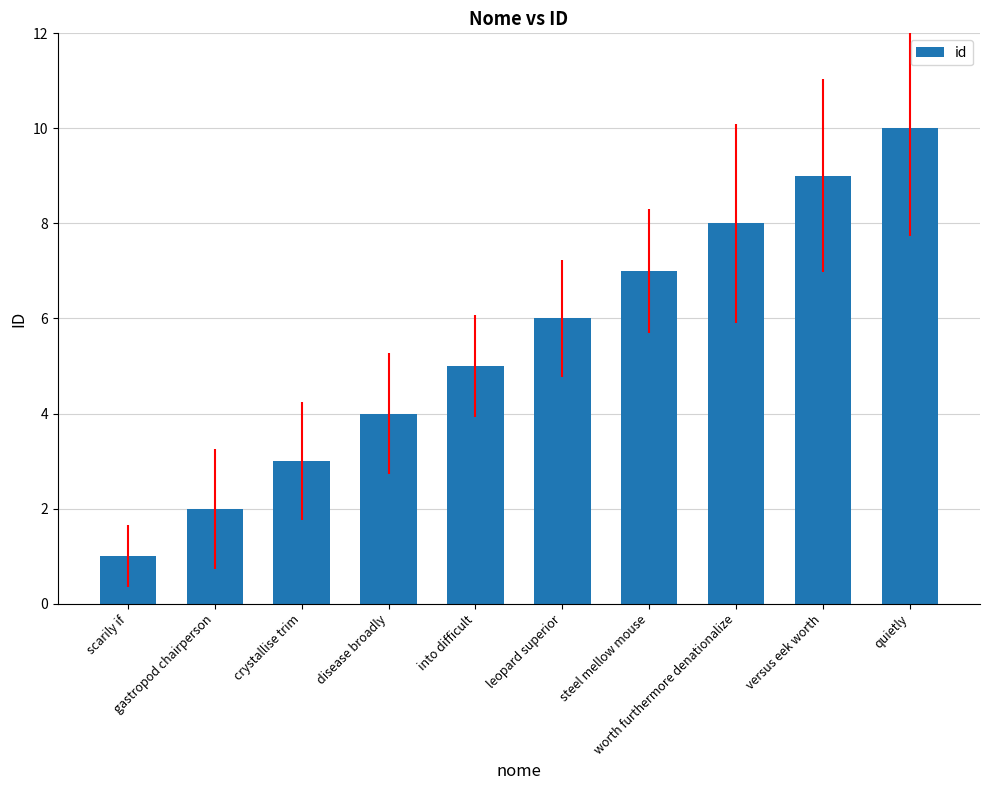

The chart shows a value of 4 at disease broadly. True or false?

True